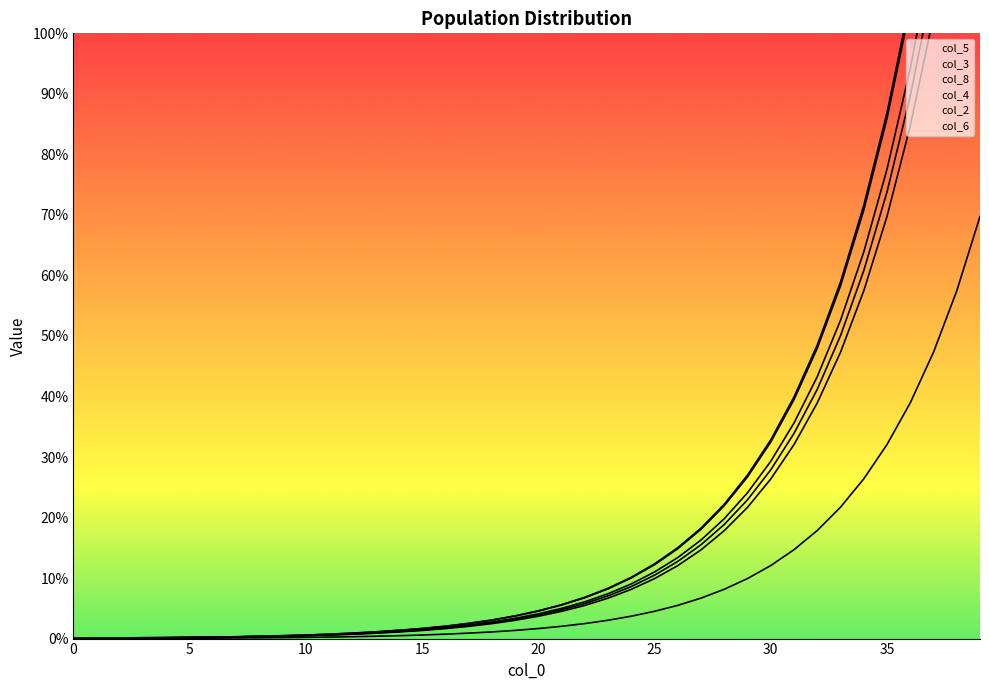

Is it true that col_5 equals 0.2 at 10?

True